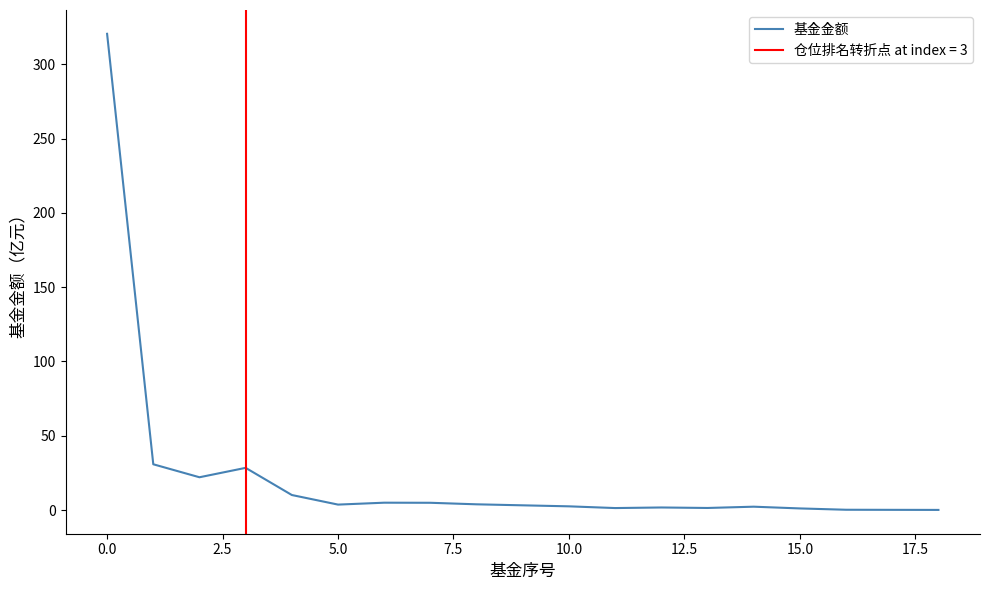

What is the difference between the maximum and second lowest values?

320.4